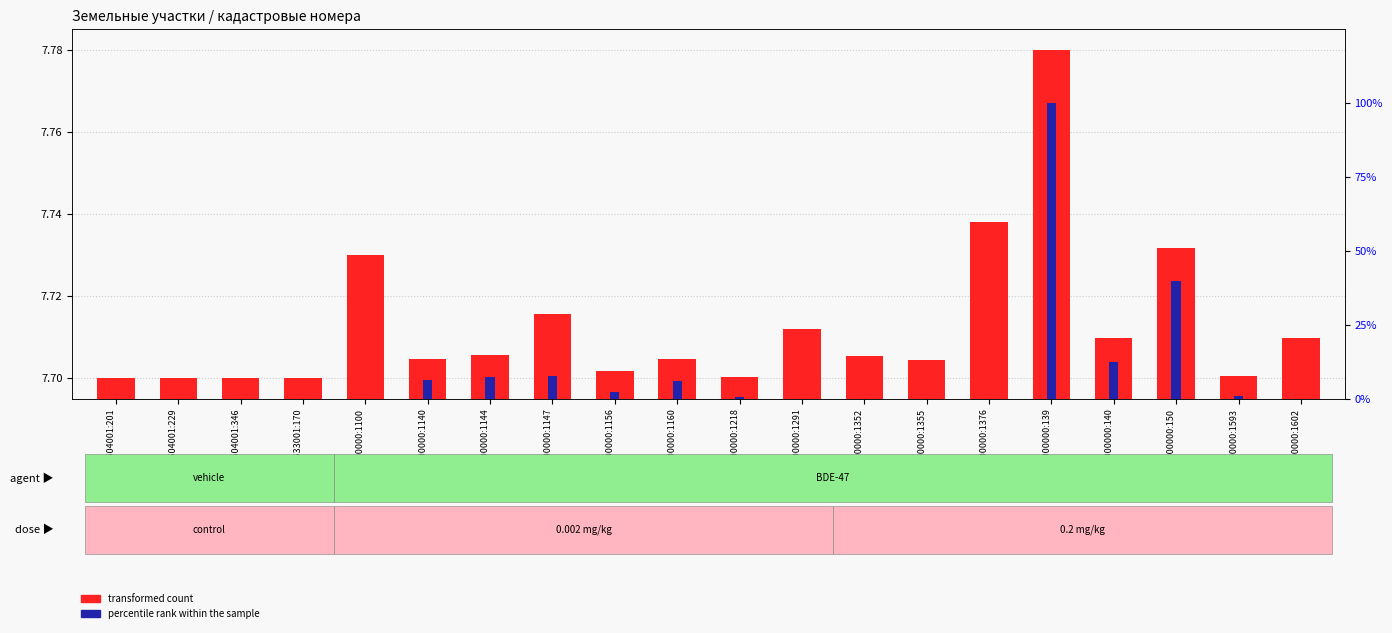

Reading left to right, list all the values displayed in this chart.

transformed count: 42:09:0504001:201=7.7	42:09:0504001:229=7.7	42:09:0504001:346=7.7	42:09:0533001:170=7.7	42:30:0000000:1100=7.7	42:30:0000000:1140=7.7	42:30:0000000:1144=7.7	42:30:0000000:1147=7.7	42:30:0000000:1156=7.7	42:30:0000000:1160=7.7	42:30:0000000:1218=7.7	42:30:0000000:1291=7.7	42:30:0000000:1352=7.7	42:30:0000000:1355=7.7	42:30:0000000:1376=7.7	42:30:0000000:139=7.8	42:30:0000000:140=7.7	42:30:0000000:150=7.7	42:30:0000000:1593=7.7	42:30:0000000:1602=7.7
percentile rank within the sample: 42:09:0504001:201=0.0	42:09:0504001:229=0.0	42:09:0504001:346=0.0	42:09:0533001:170=0.0	42:30:0000000:1100=0.0	42:30:0000000:1140=6.3	42:30:0000000:1144=7.5	42:30:0000000:1147=7.6	42:30:0000000:1156=2.4	42:30:0000000:1160=6.1	42:30:0000000:1218=0.6	42:30:0000000:1291=0.0	42:30:0000000:1352=0.0	42:30:0000000:1355=0.0	42:30:0000000:1376=0.0	42:30:0000000:139=100.0	42:30:0000000:140=12.5	42:30:0000000:150=39.8	42:30:0000000:1593=0.9	42:30:0000000:1602=0.0